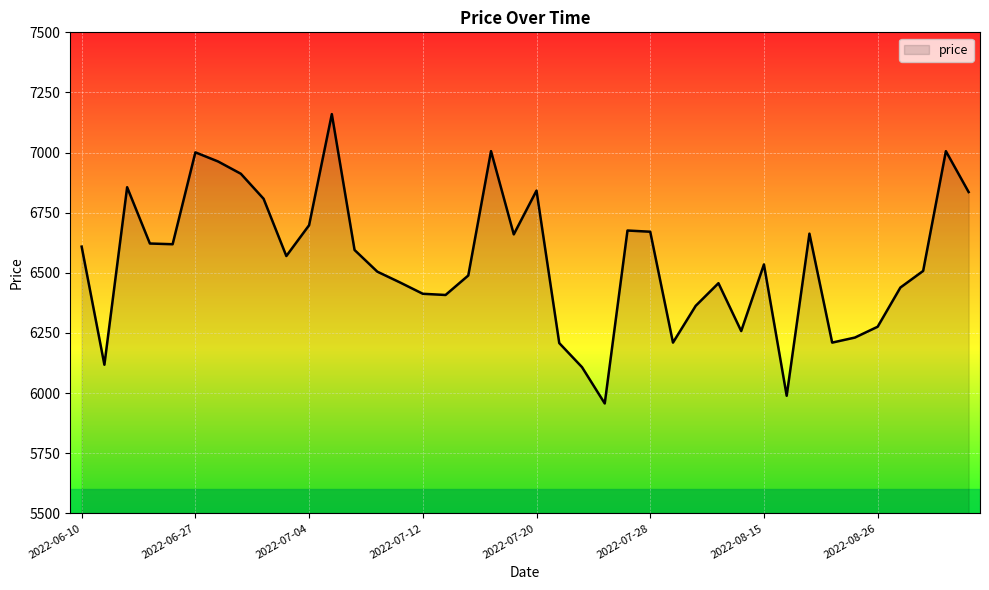

What is the greatest value displayed?

7160